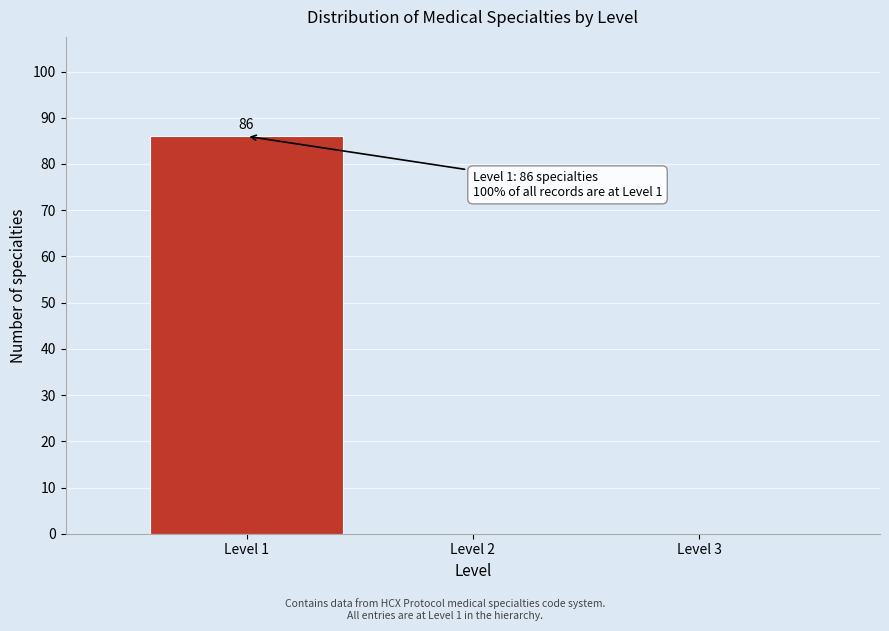

Which range on the x-axis has the tallest bar?

0.5 to 1.5